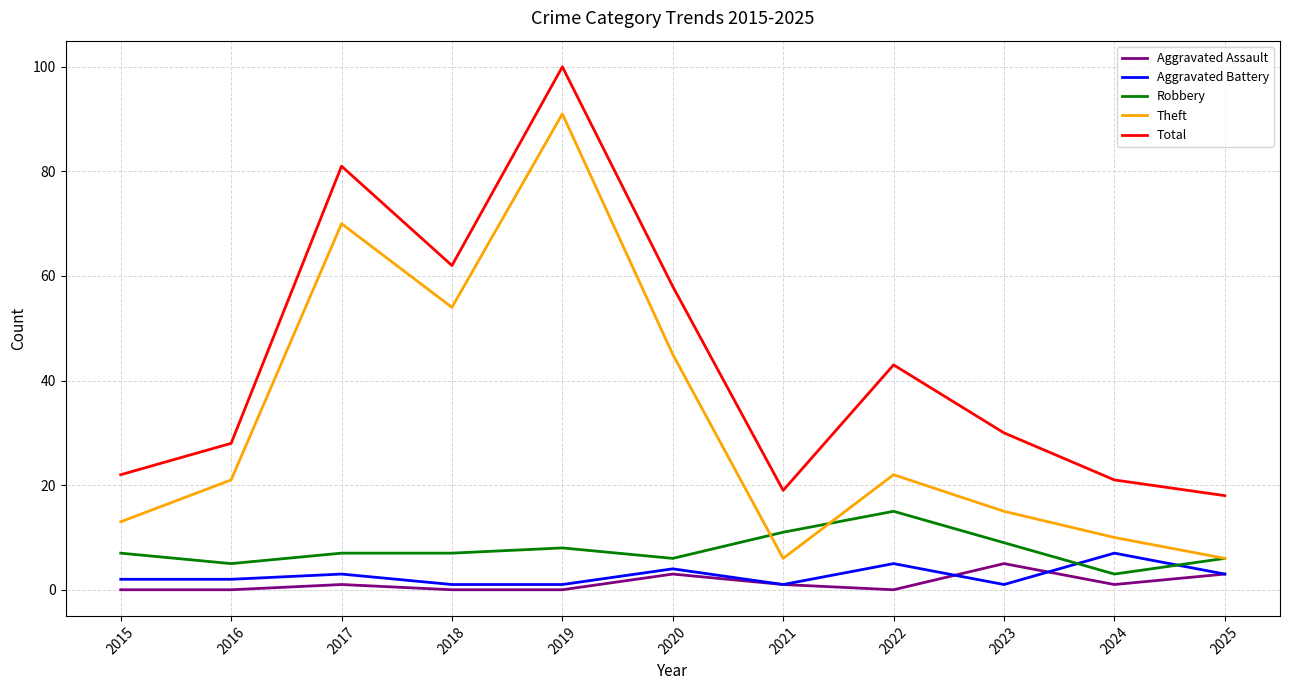

What is the difference between the maximum and second lowest values in the Aggravated Battery series?

6